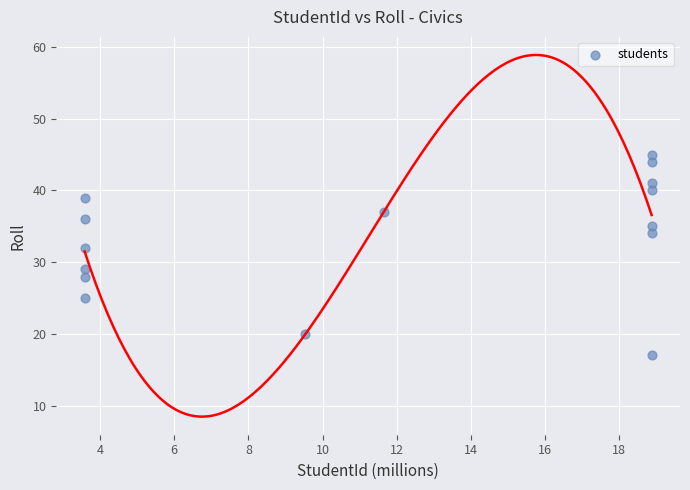

What Y value in the scatter plot is closest to 31?

32